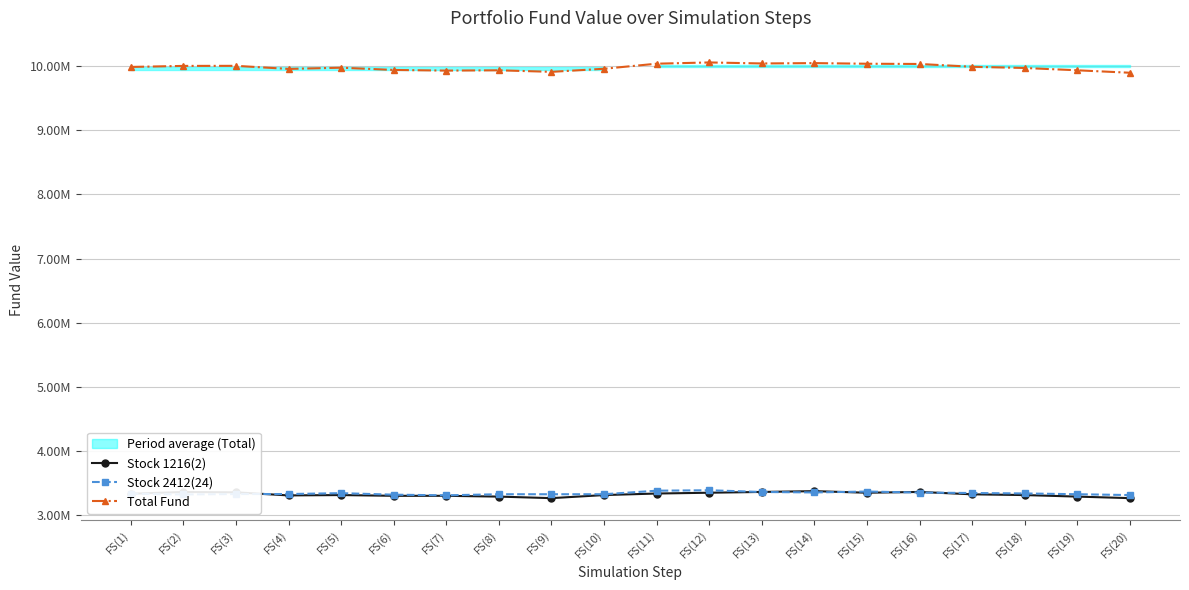

What is the label of the 8th point from the left?

FS(8)